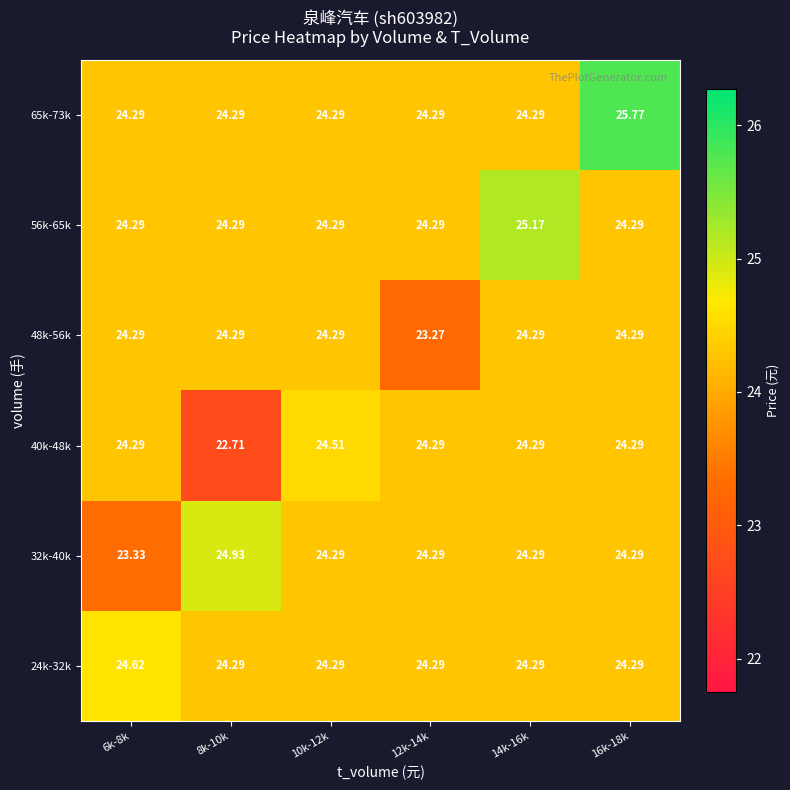

Is the value of 24k-32k at 10k-12k greater than the value of 48k-56k at 12k-14k?

Yes